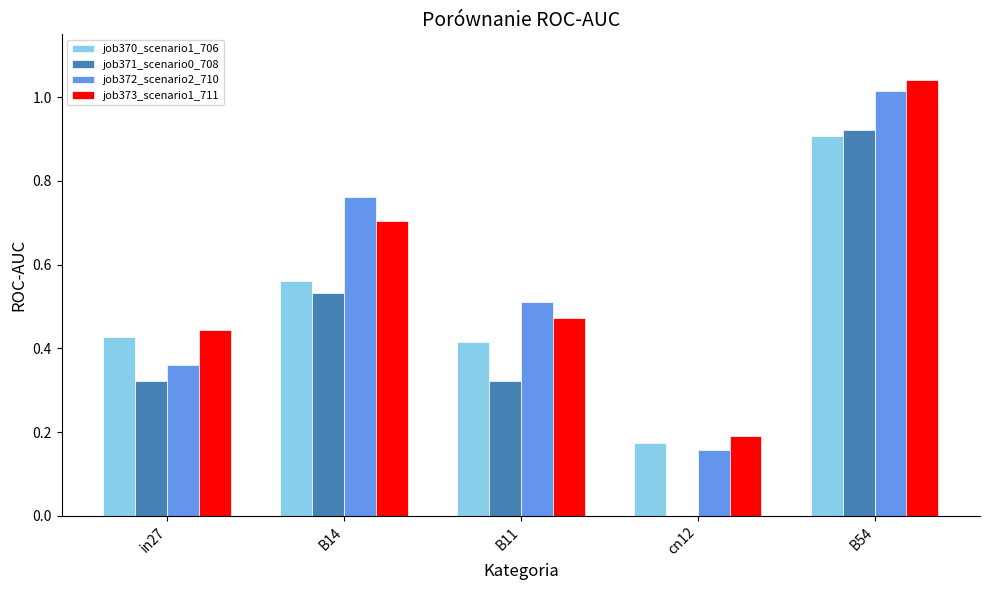

At which label does job373_scenario1_711 reach its peak?

B54